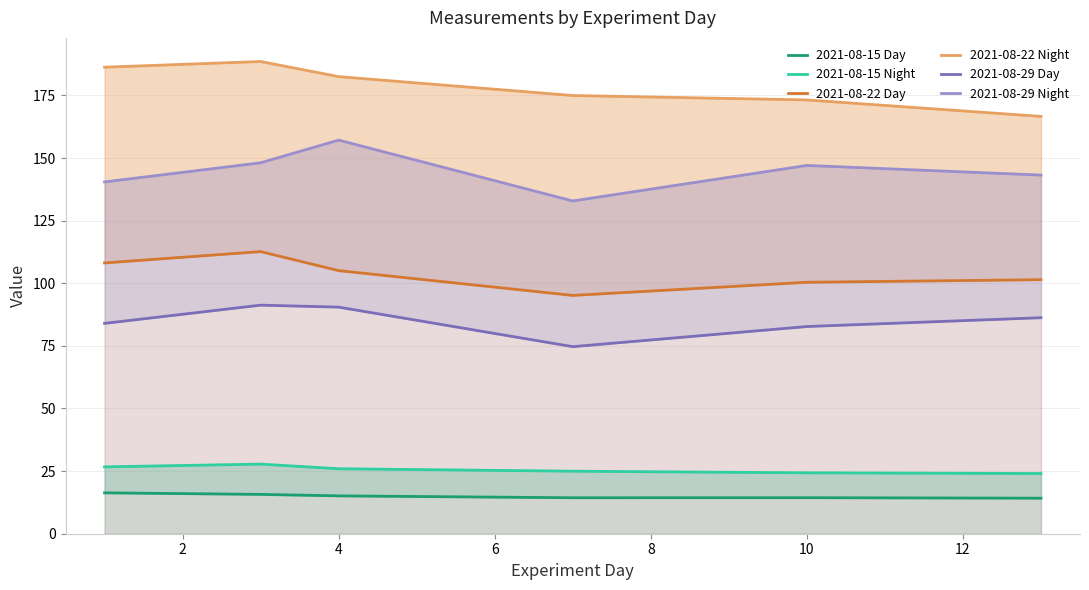

Is the value of 2021-08-22 Night at 8 greater than the value of 2021-08-29 Night at 10?

Yes